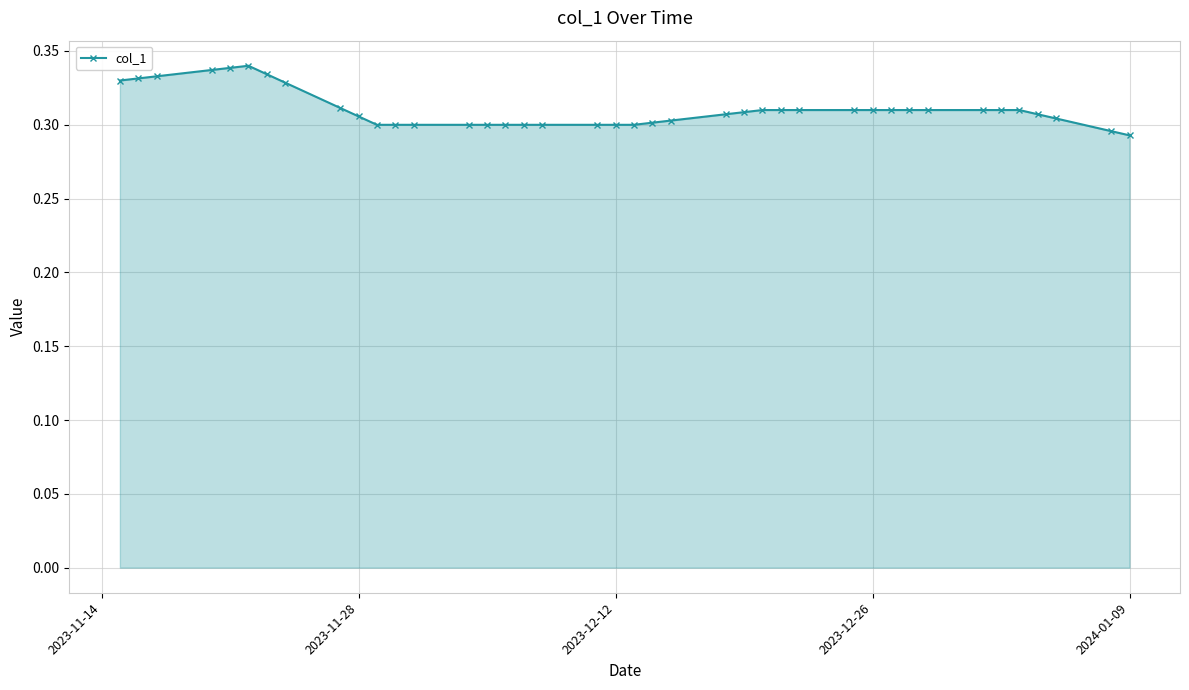

True or false: there are more than 0 points higher than both neighbors.

True